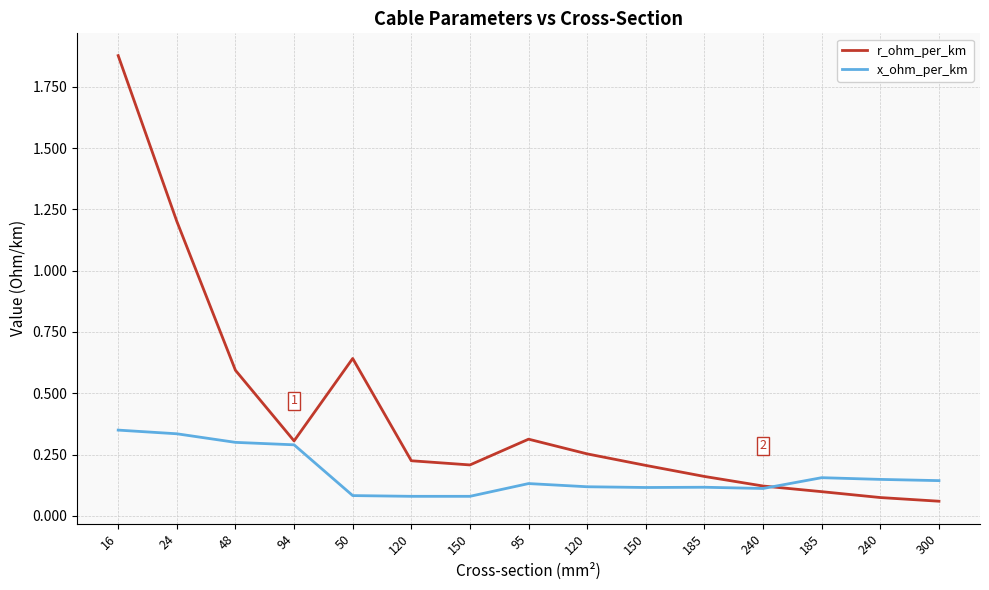

At which category does r_ohm_per_km reach its first local peak?

50